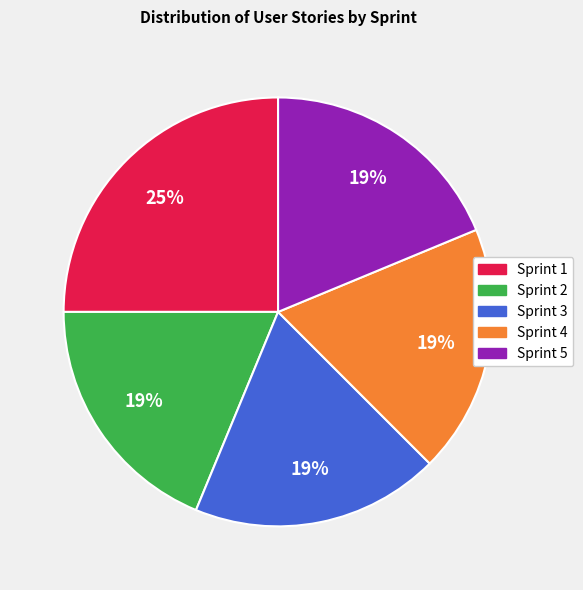

Does Sprint 1 account for over 50% of the chart?

No